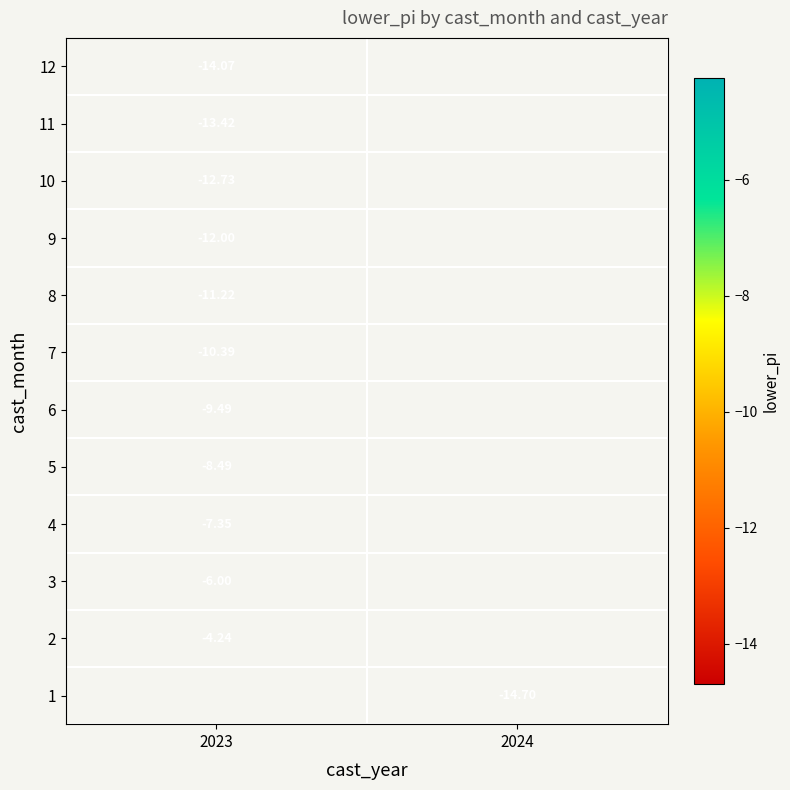

Is the value of 8 at 2023 greater than the value of 7 at 2023?

No